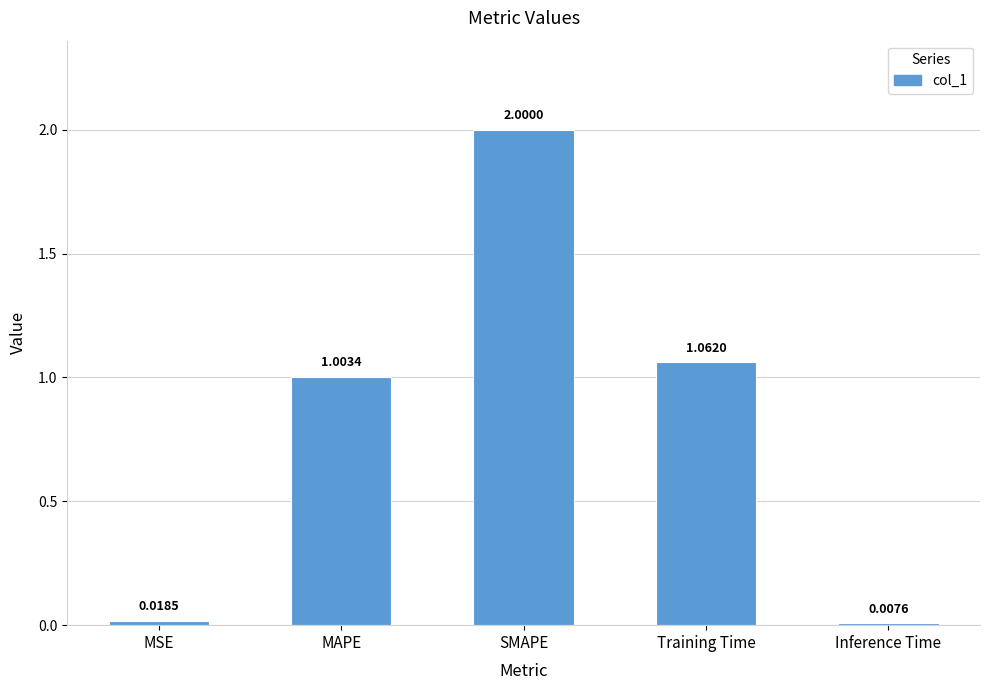

What is the difference between the maximum and minimum values?

2.0